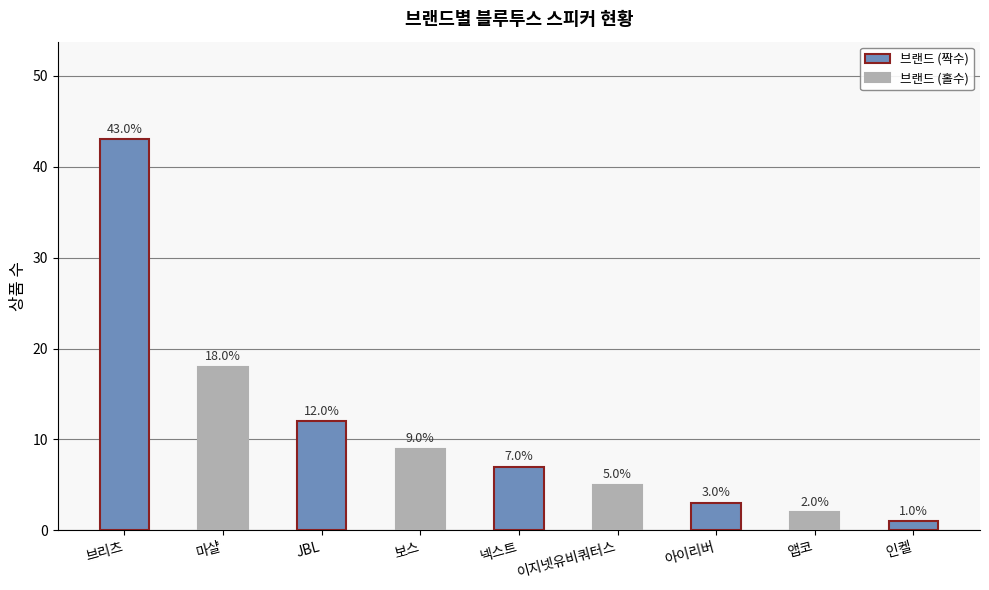

Are the bars grouped side by side (vs. stacked)?

No